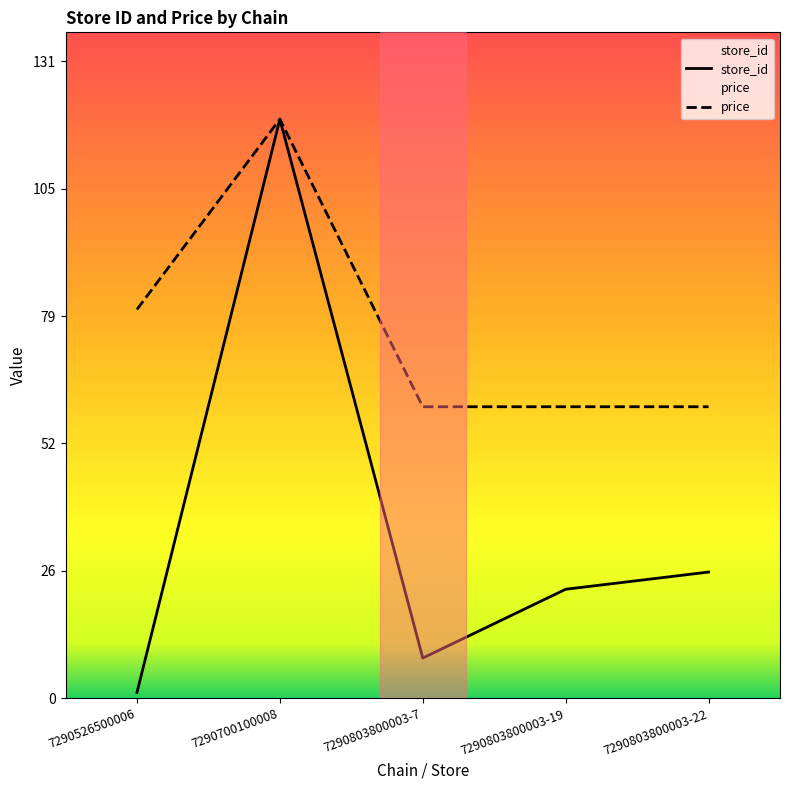

What is the difference between the maximum and minimum values in the price series?

59.1